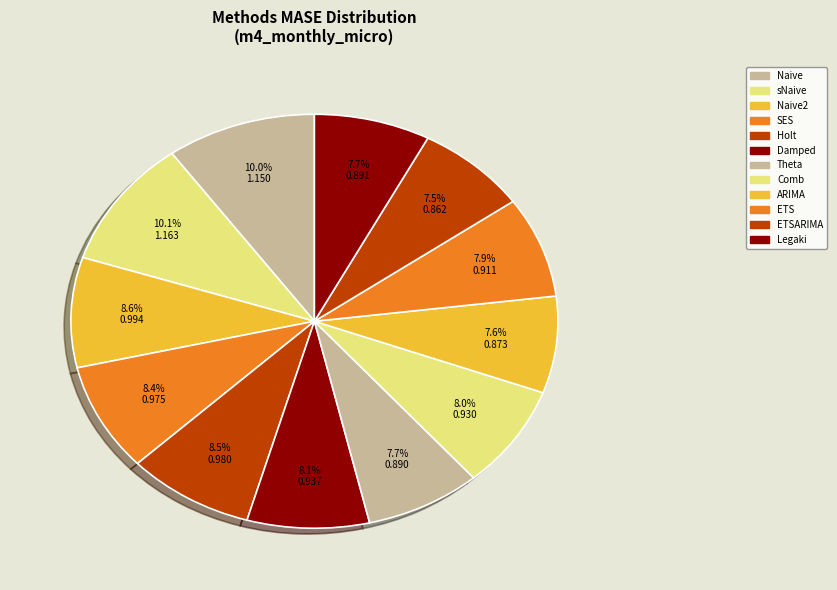

Is there a majority slice in this chart?

No